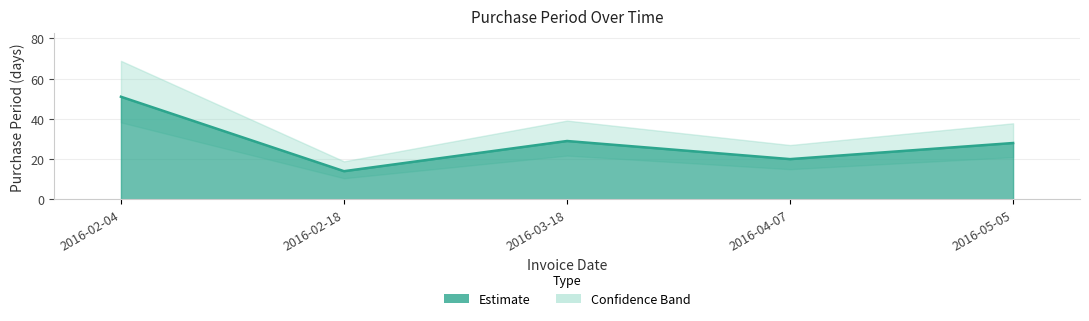

Which category has the highest value across all series?

2016-02-04